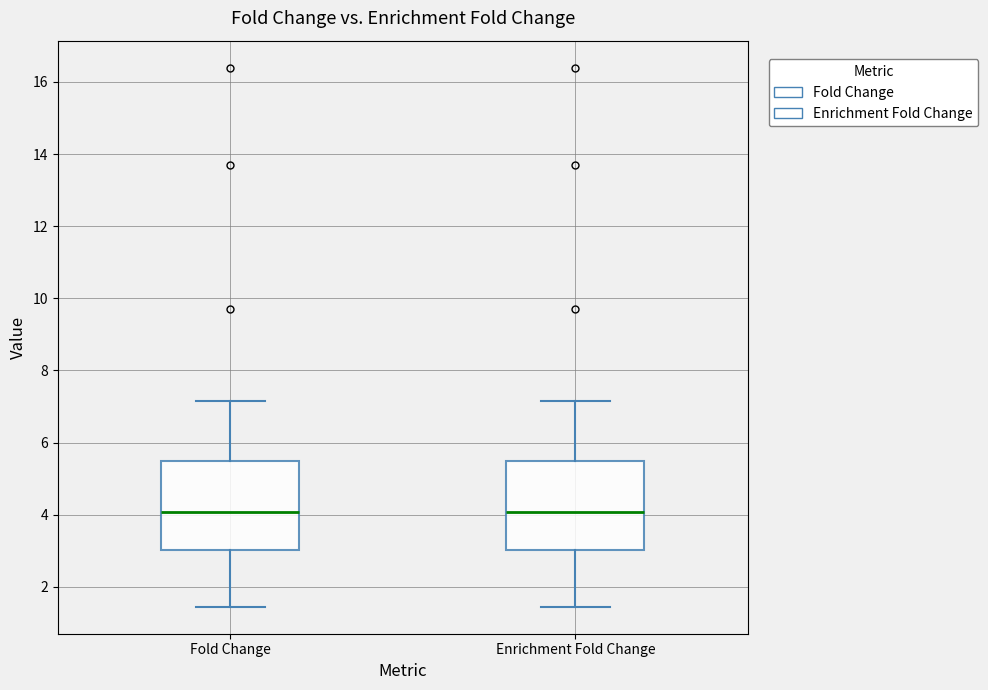

Where is the lower edge of the box for Enrichment Fold Change on the y-axis? The values are not printed on the chart, so give them approximately, as read against the axis.

3.0